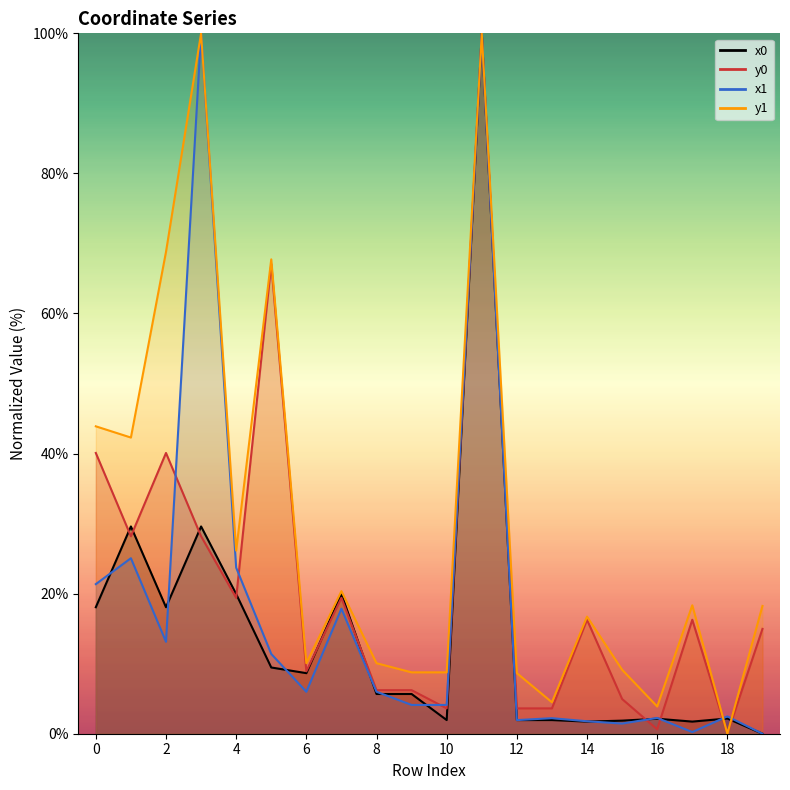

Reading right to left, transcribe all the data shown in this chart.

x0: 19=0.0	18=2.2	17=1.7	16=2.1	15=1.9	14=1.7	13=2.0	12=2.0	11=100.0	10=2.0	9=5.7	8=5.7	7=19.9	6=8.6	5=9.5	4=19.9	3=29.6	2=18.1	1=29.6	0=18.1
y0: 19=15.0	18=0.0	17=16.3	16=0.6	15=5.0	14=16.3	13=3.6	12=3.6	11=100.0	10=3.6	9=6.2	8=6.2	7=19.4	6=8.9	5=67.1	4=19.4	3=28.2	2=40.1	1=28.2	0=40.1
x1: 19=0.0	18=2.5	17=0.2	16=2.3	15=1.5	14=1.8	13=2.2	12=1.9	11=100.0	10=4.1	9=4.1	8=6.0	7=17.9	6=6.0	5=11.4	4=23.7	3=100.0	2=13.1	1=25.1	0=21.4
y1: 19=18.2	18=0.0	17=18.3	16=3.9	15=9.1	14=16.7	13=4.5	12=8.7	11=100.0	10=8.8	9=8.8	8=10.1	7=20.4	6=10.1	5=67.7	4=26.1	3=100.0	2=68.8	1=42.3	0=43.9